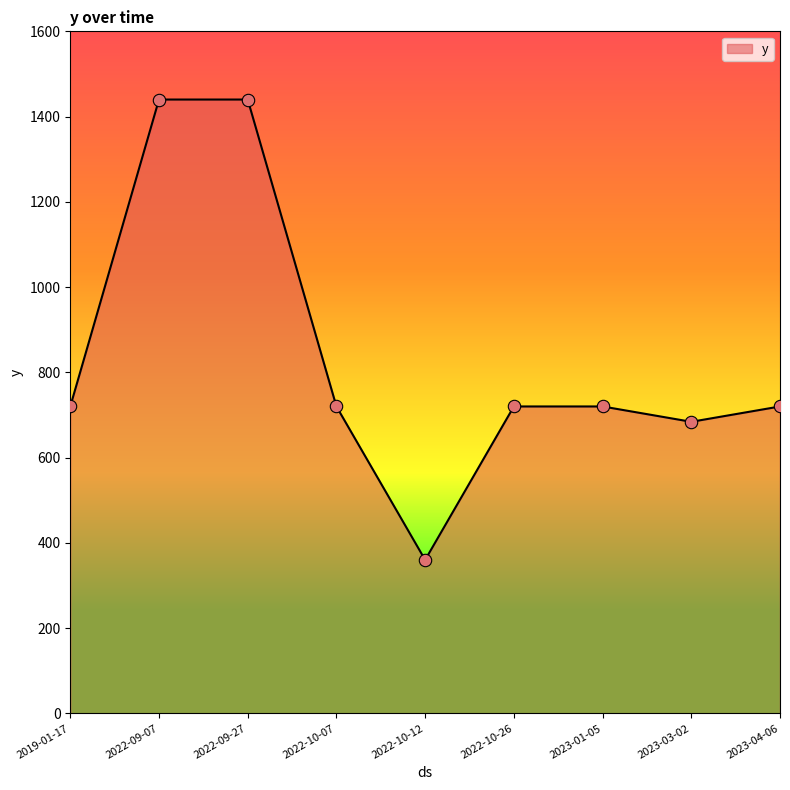

Between 2022-09-27 and 2019-01-17, which is larger?

2022-09-27